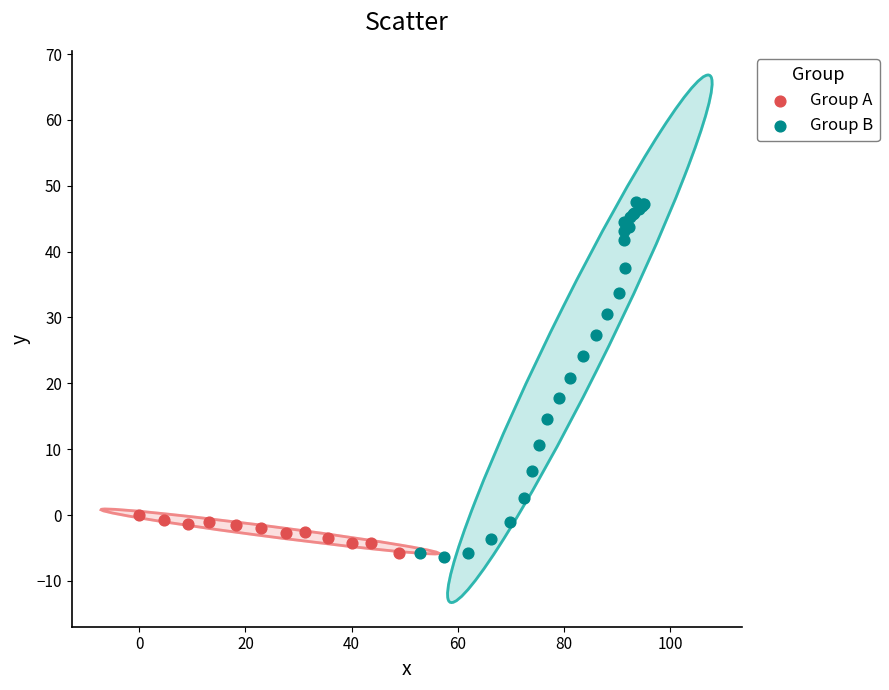

Which series has the widest spread of Y values?

Group B